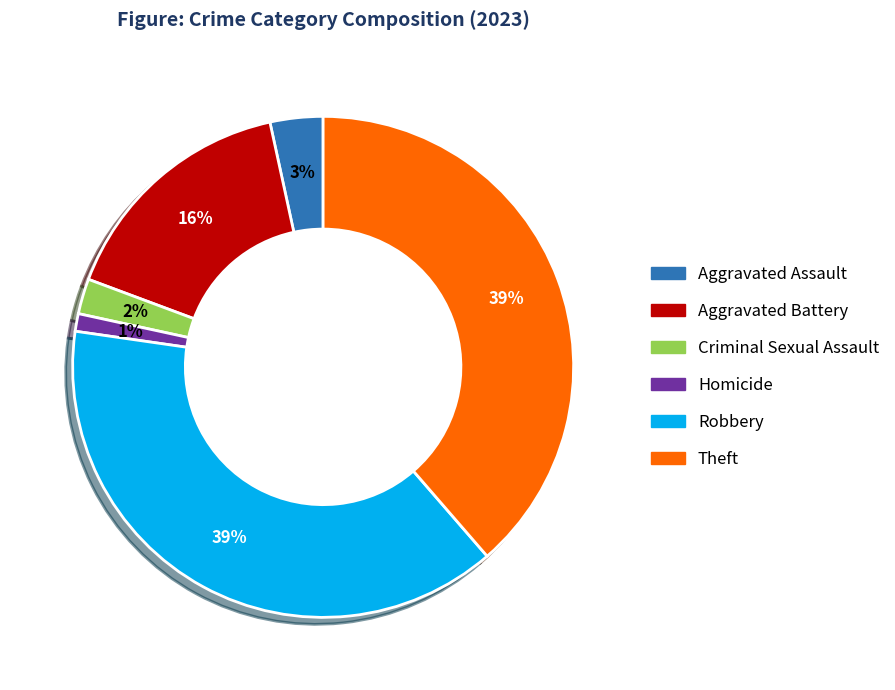

Approximately how many times larger is the value at Homicide compared to Aggravated Assault?

0.3